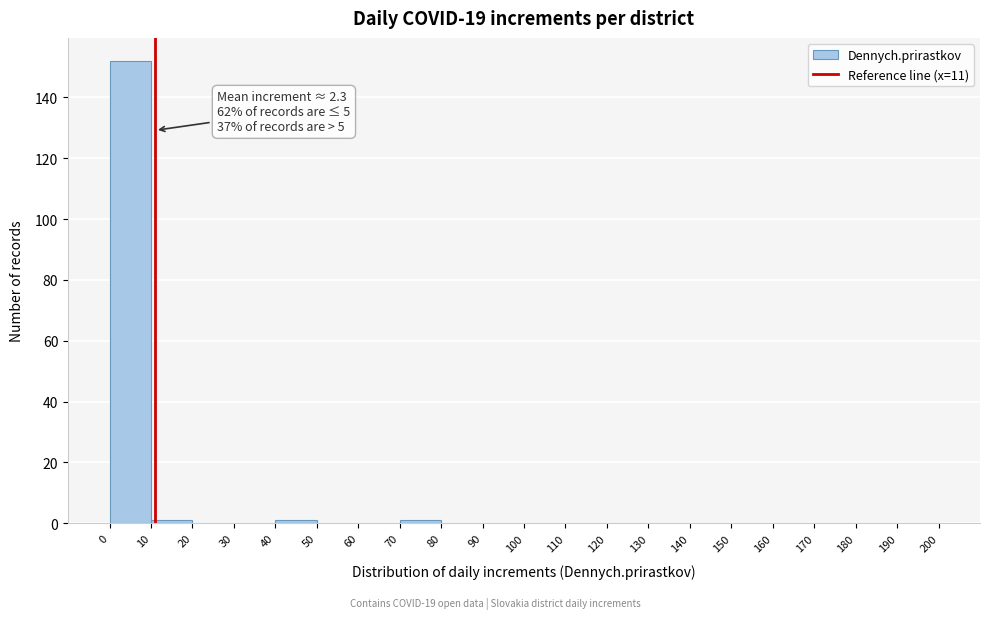

Over which range of the x-axis is the bar tallest?

0 to 10